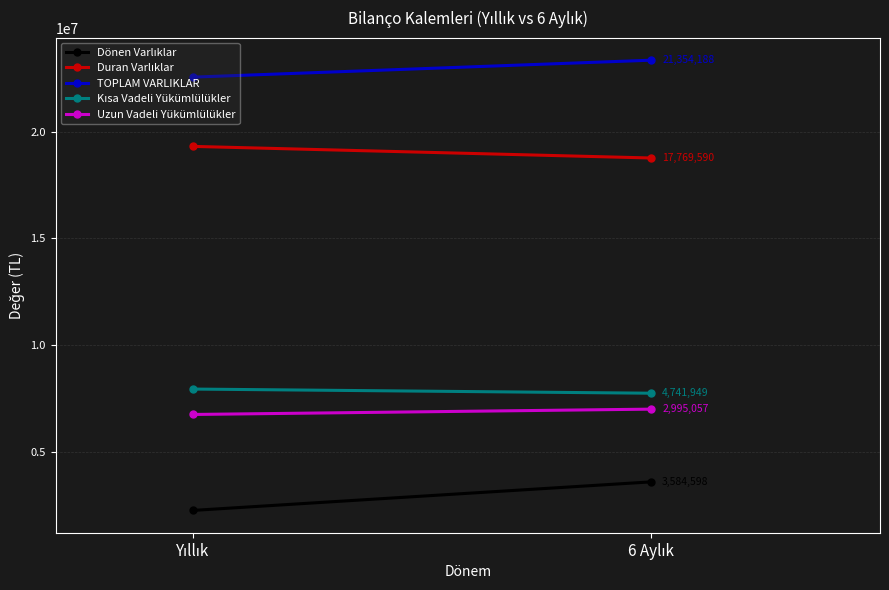

Is the value of Dönen Varlıklar at Yıllık greater than the value of Kısa Vadeli Yükümlülükler at Yıllık?

No